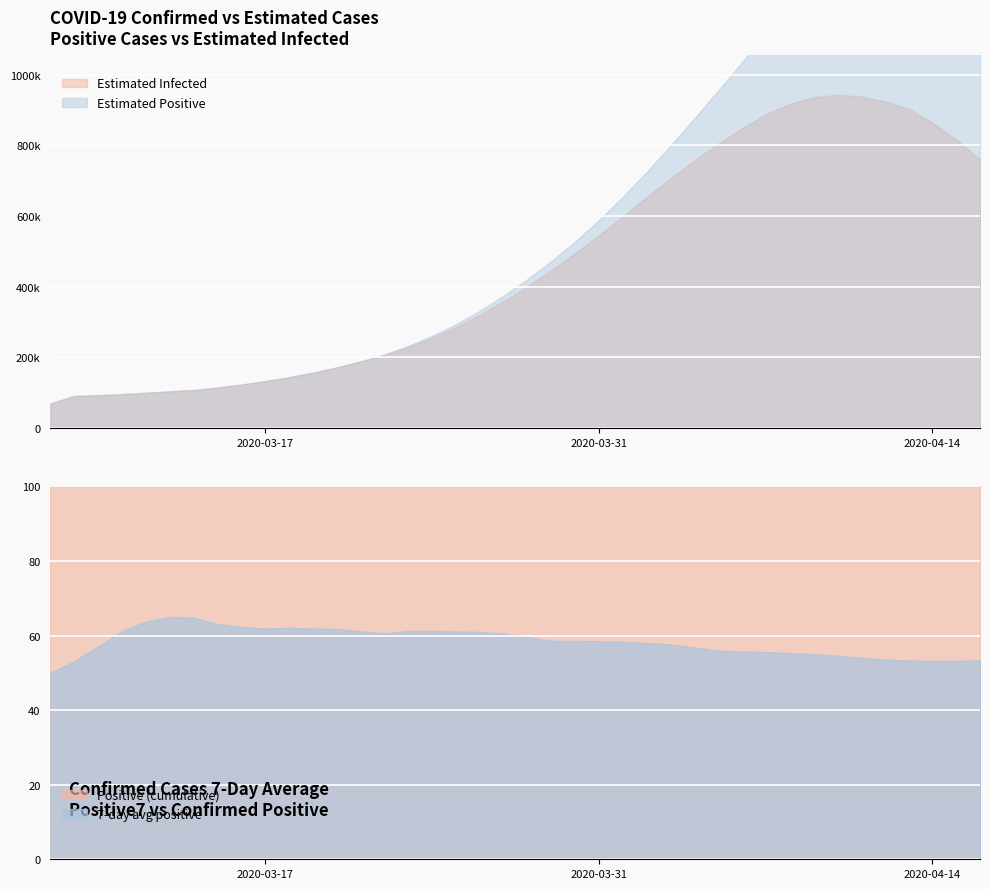

Is the value of positive7 at 2020-03-14 greater than the value of Epositive at 2020-03-15?

No